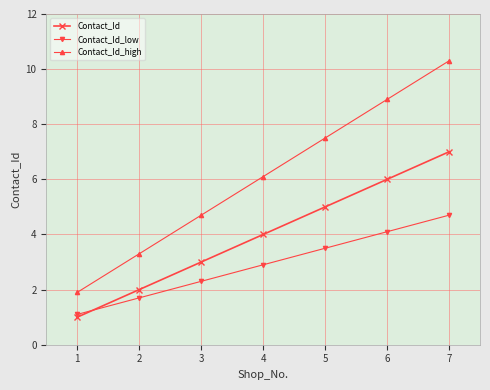

What is the value of the Contact_Id_high point at the 1st from the left?

1.9